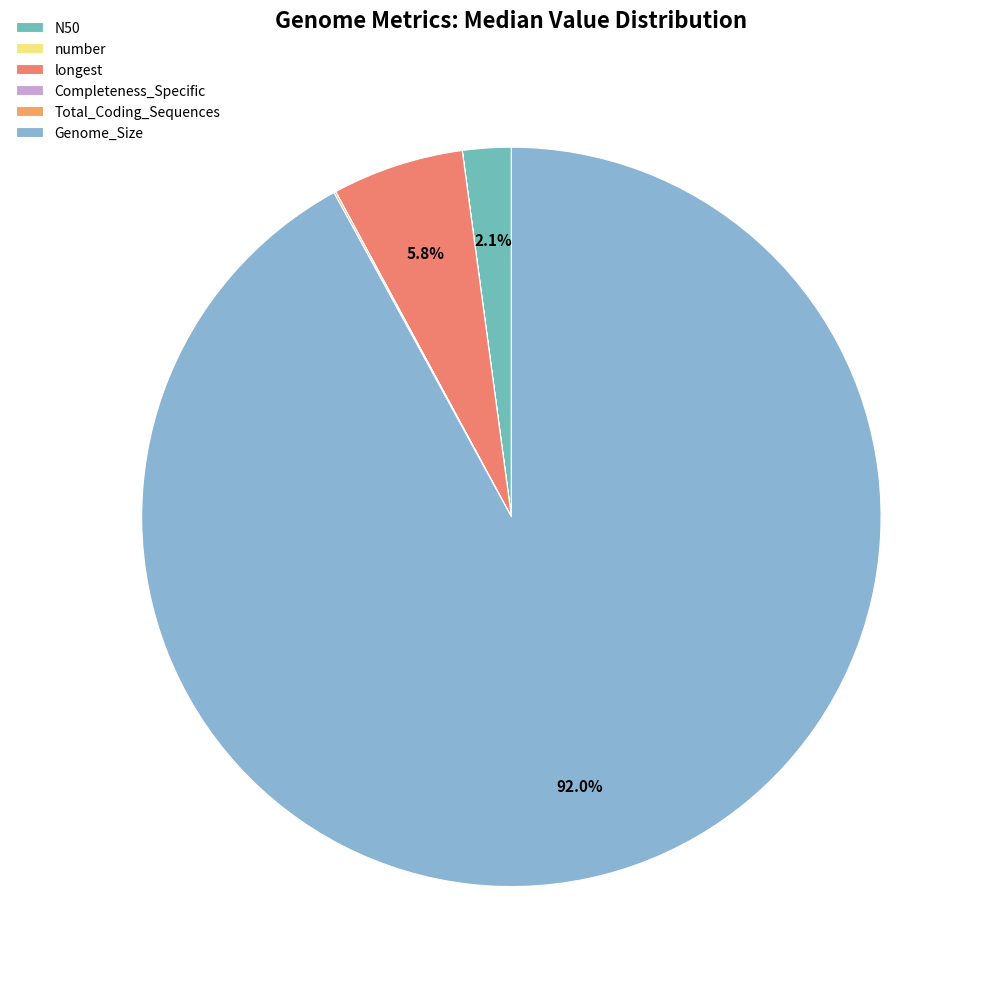

Which slice is the largest?

Genome_Size